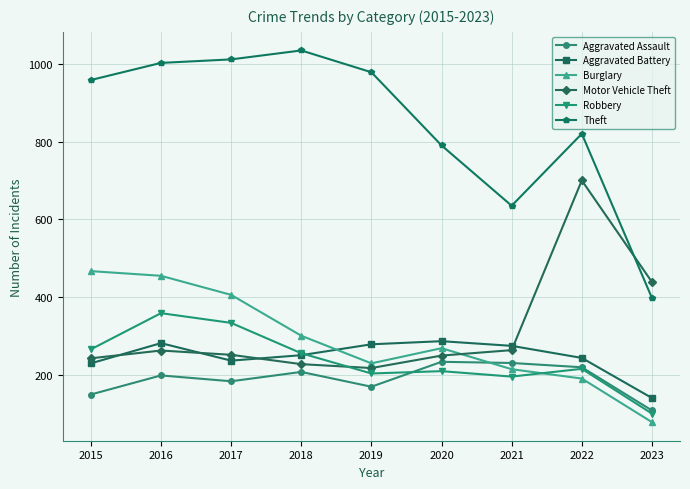

What is the sum of all Aggravated Battery values?

2226